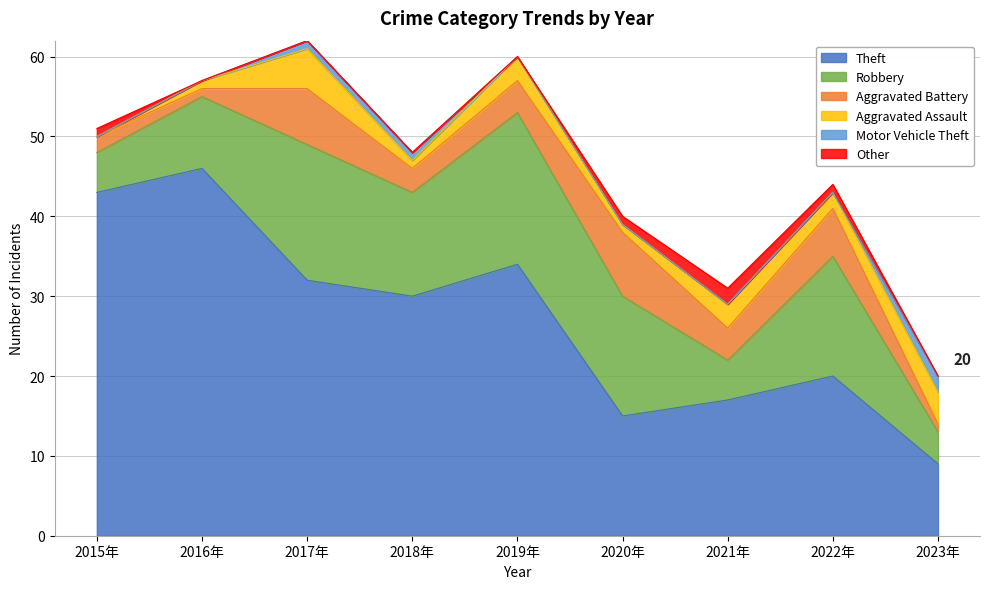

What are all the series names shown in the legend?

Theft, Robbery, Aggravated Battery, Aggravated Assault, Motor Vehicle Theft, Other